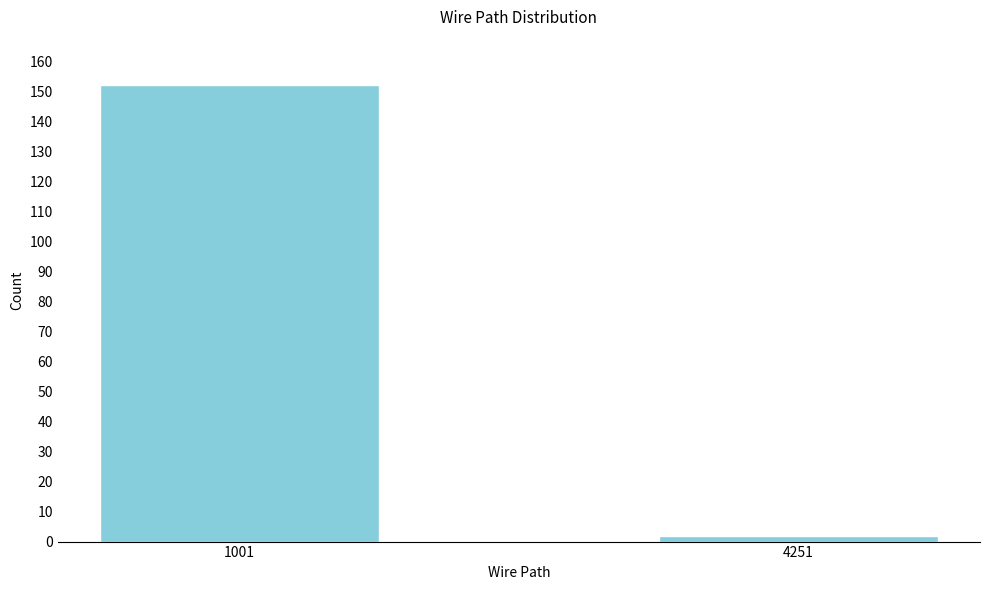

Reading right to left, what are all the values shown in this chart?

2	152